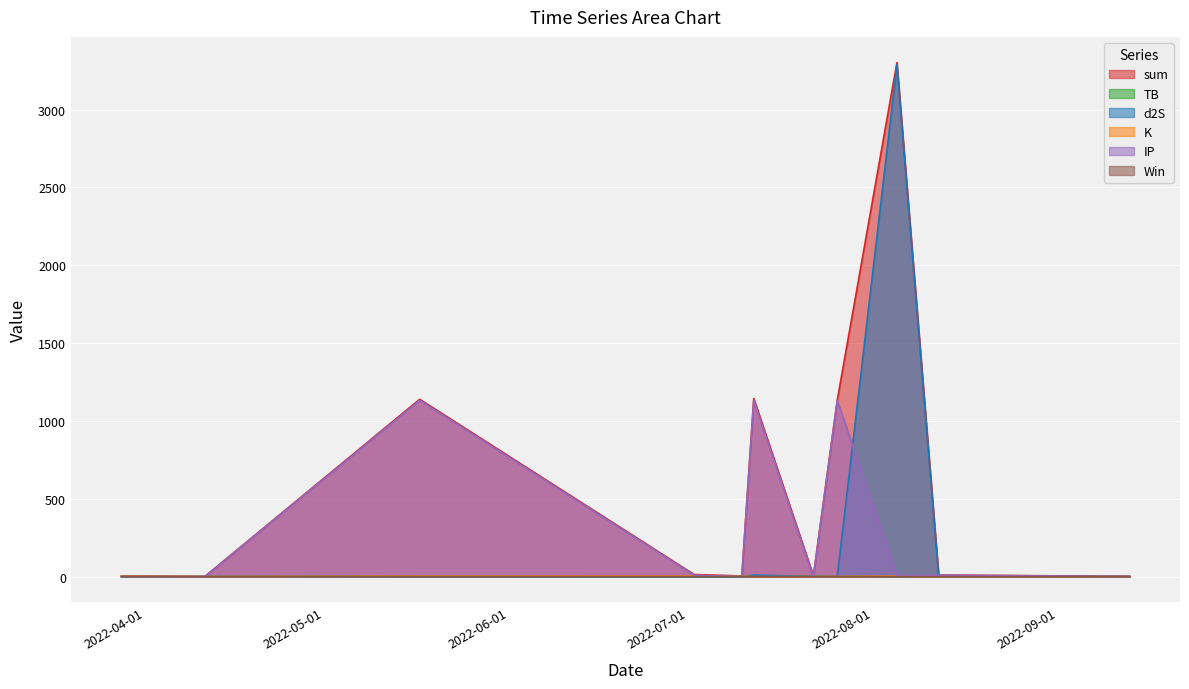

True or false: TB has a value of 1.3 at 2022-07-22.

False